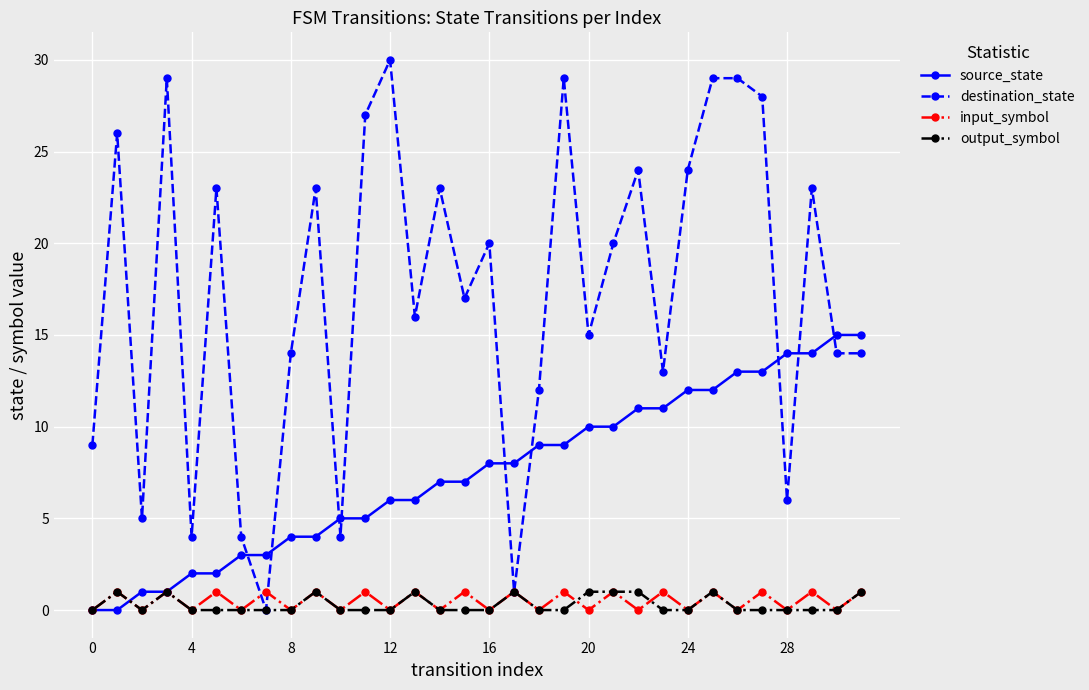

What is the highest value of the destination_state series?

30